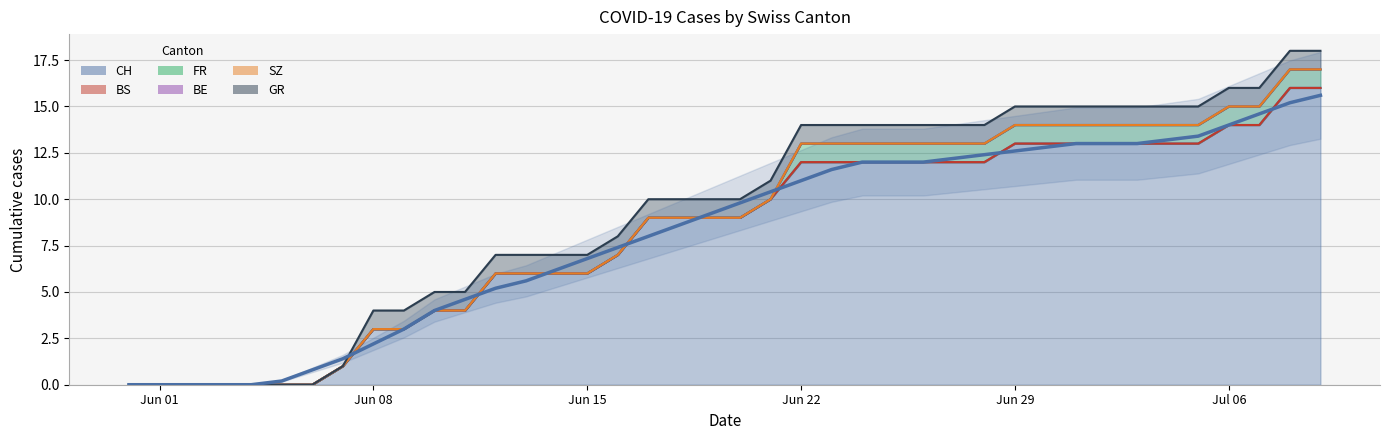

Which series has the largest total across all categories?

CH